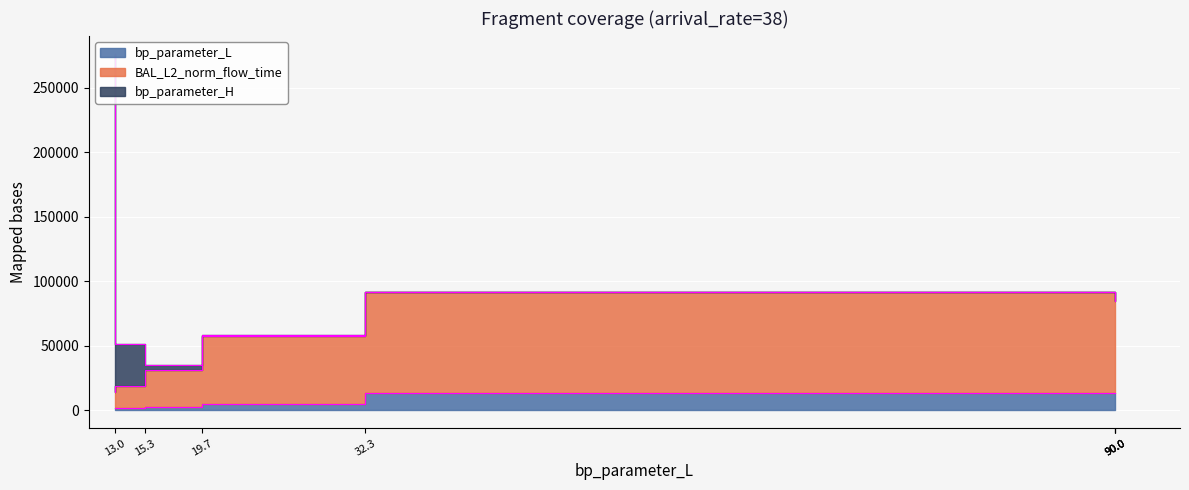

Which series has the largest range (max minus min)?

BAL_L2_norm_flow_time